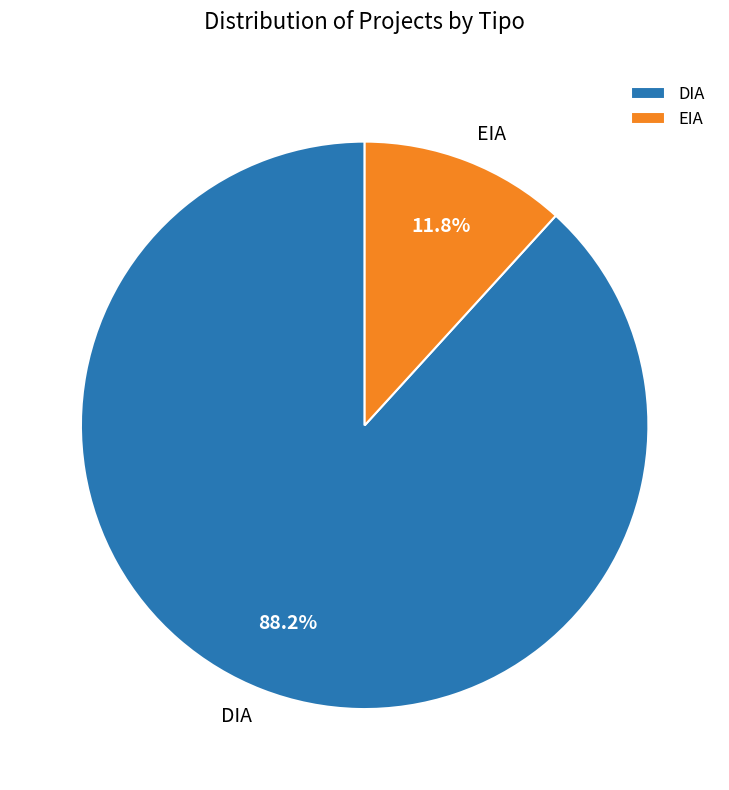

Rank the categories by value from lowest to highest.

EIA, DIA